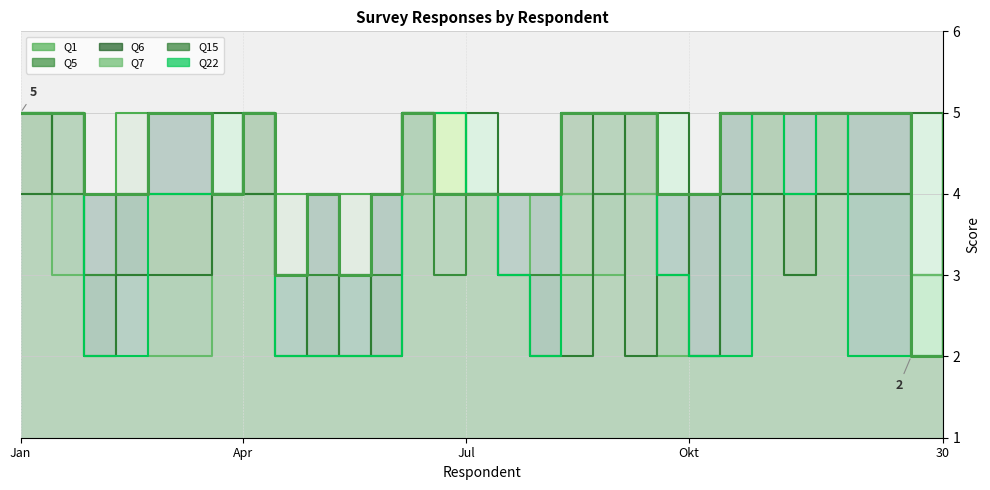

How many interior local peaks does the Q5 series have?

6